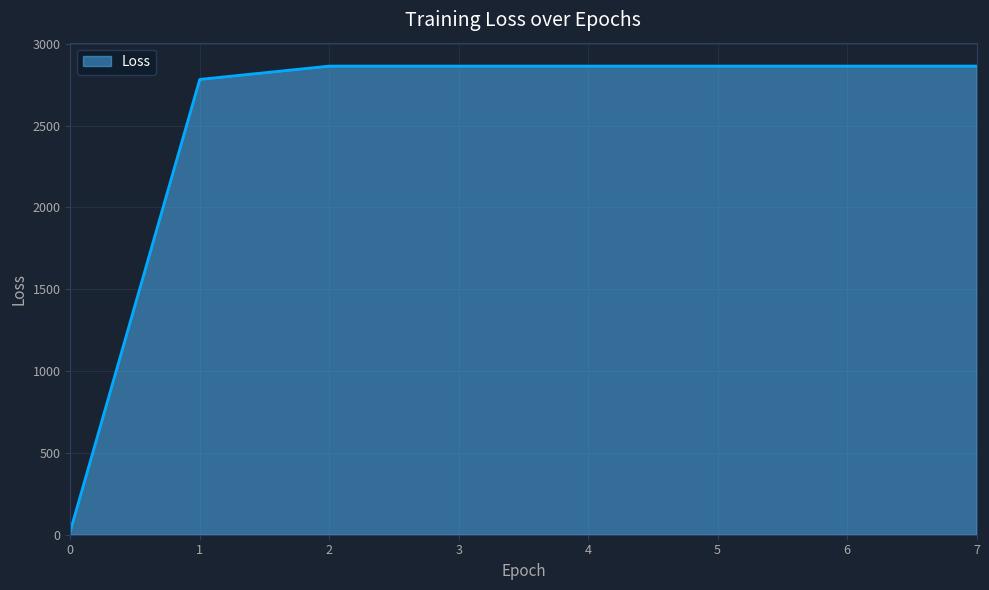

The chart shows a value of 1962.2 at 3. True or false?

False